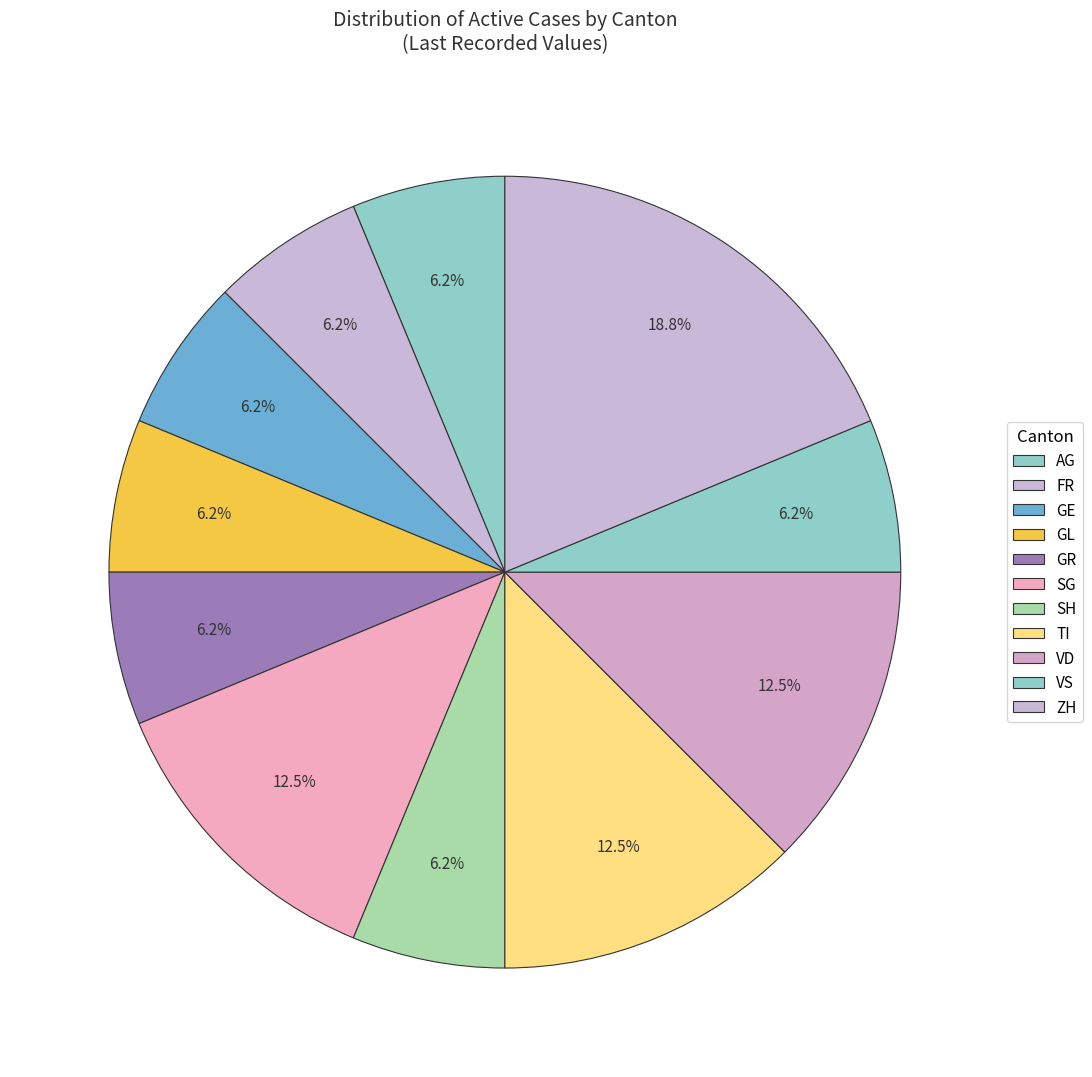

How many segments does this pie chart have?

11